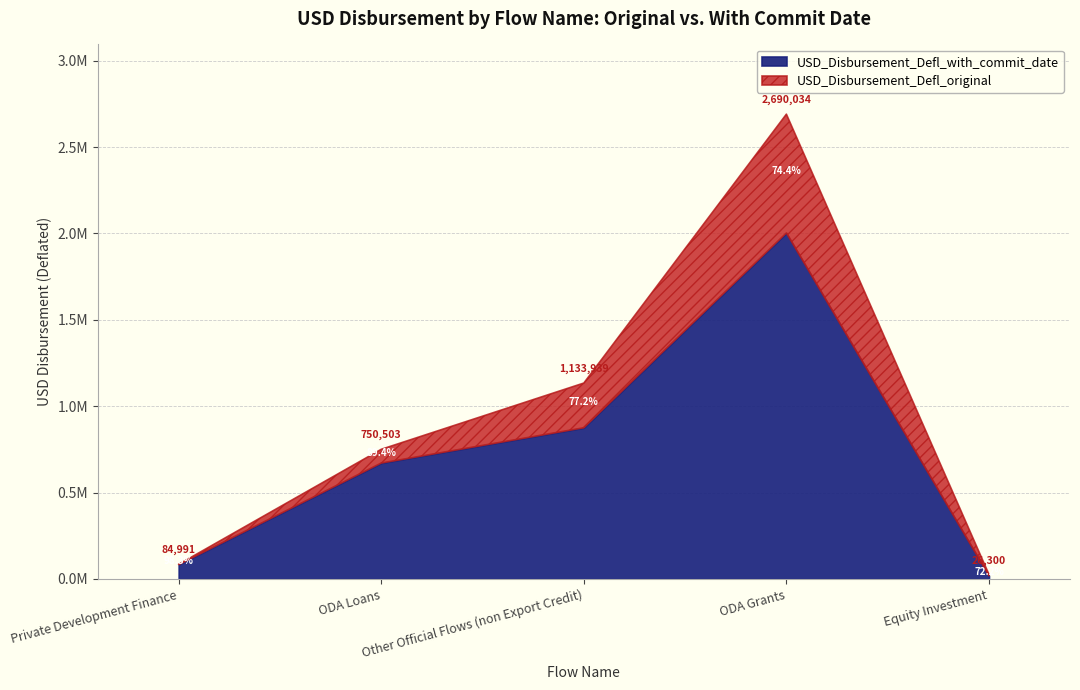

How many data points does each series have?

5